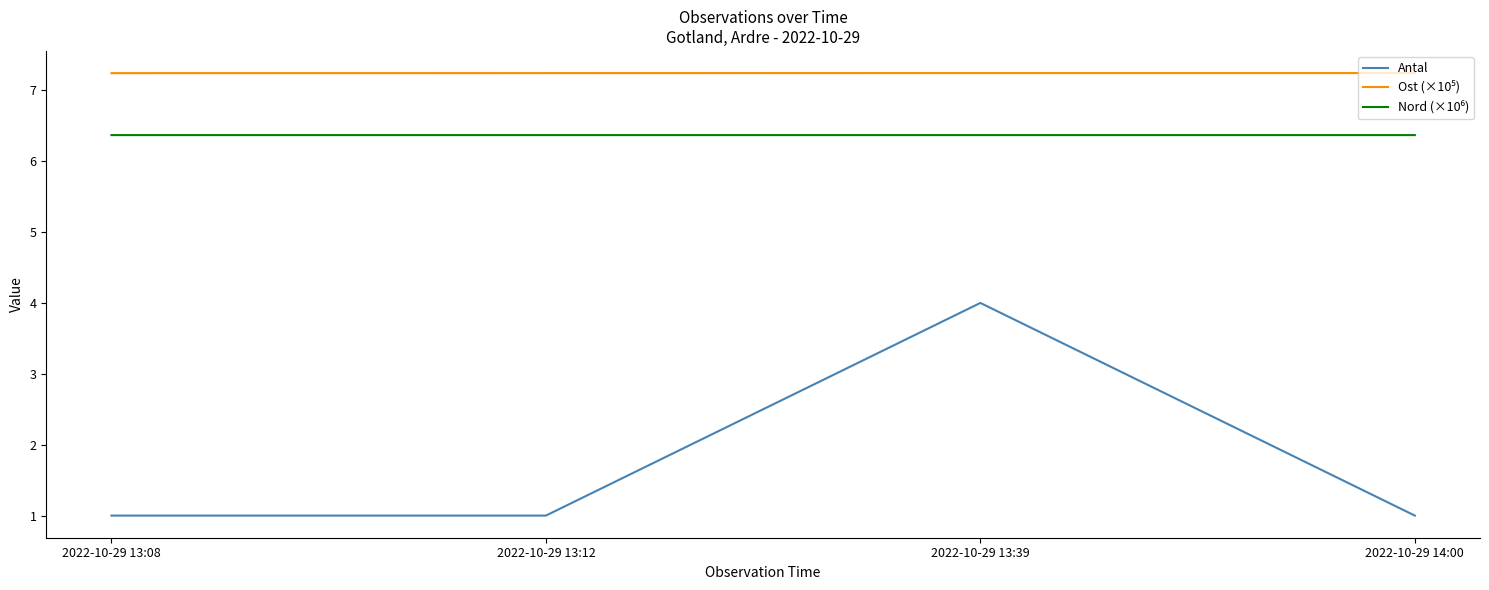

What is the total value across all series at 2022-10-29 13:39?

17.6